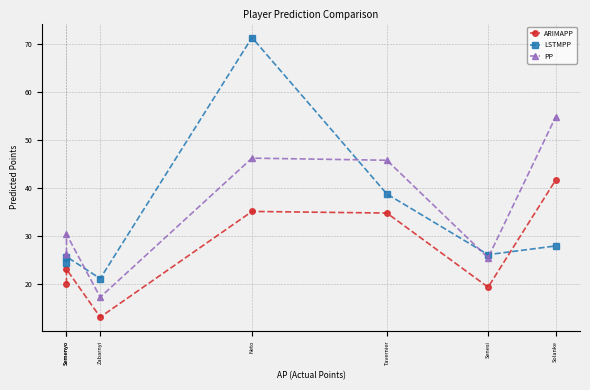

What is the label of the 6th point from the left?

Senesi